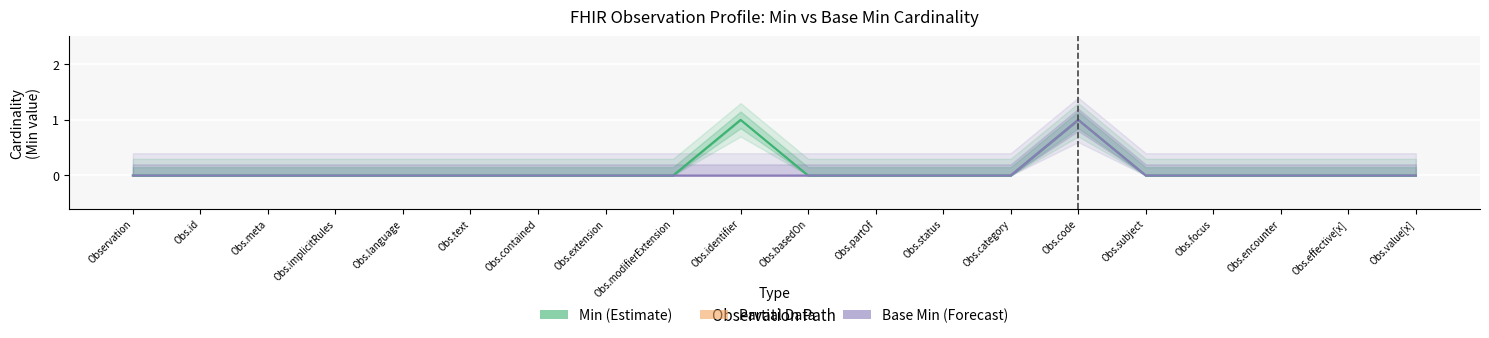

Rank the series by their maximum value, from lowest to highest.

Min (Estimate), Base Min (Forecast)